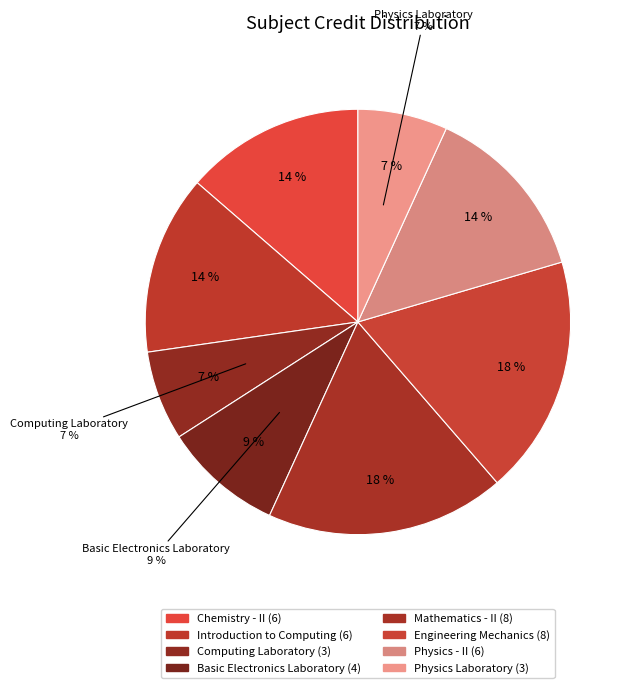

Does any single category account for the majority?

No